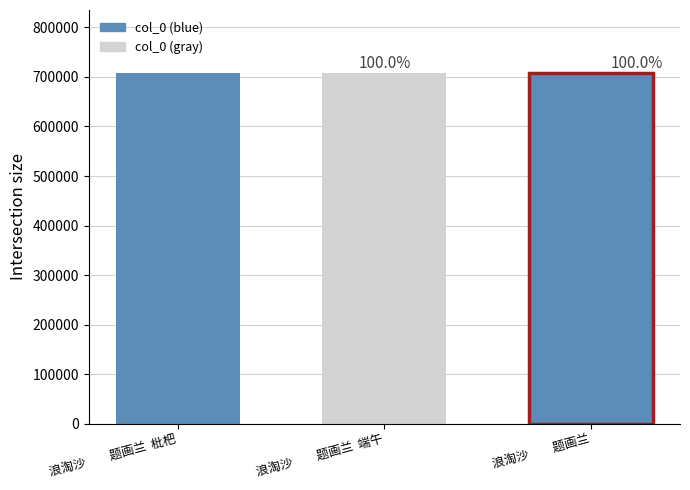

Count the number of categories in the chart.

3